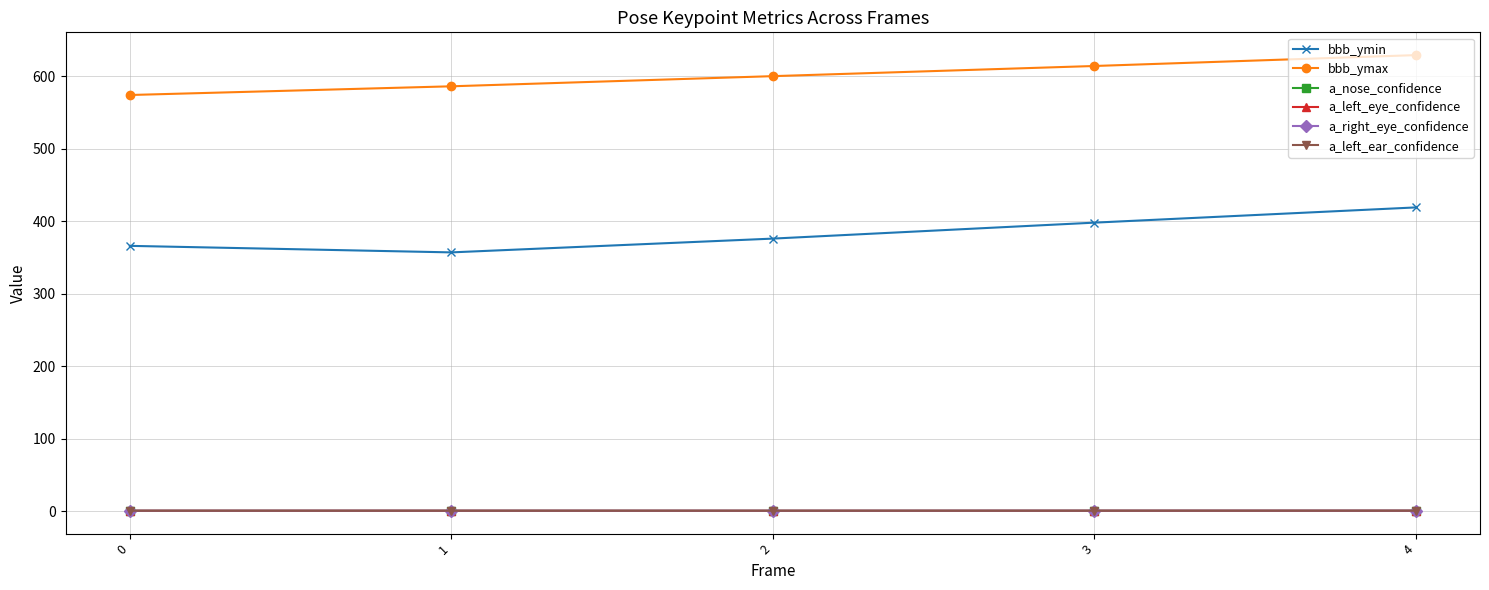

True or false: a_nose_confidence and bbb_ymin intersect in this chart.

False